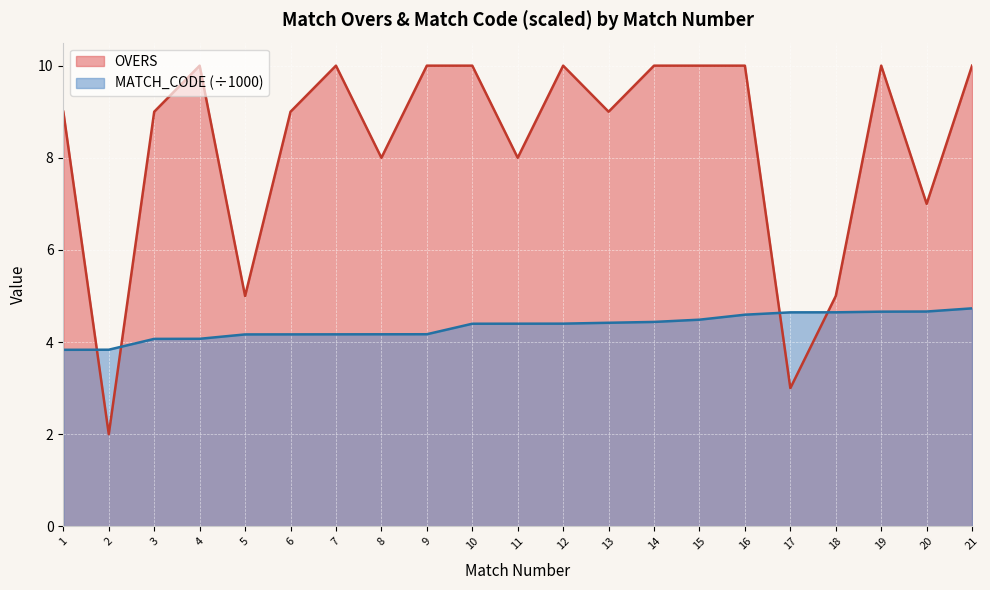

Reading right to left, what are all the values shown in this chart?

OVERS: 10.0	7.0	10.0	5.0	3.0	10.0	10.0	10.0	9.0	10.0	8.0	10.0	10.0	8.0	10.0	9.0	5.0	10.0	9.0	2.0	9.0
MATCH_CODE_scaled: 4.7	4.7	4.7	4.6	4.6	4.6	4.5	4.4	4.4	4.4	4.4	4.4	4.2	4.2	4.2	4.2	4.2	4.1	4.1	3.8	3.8